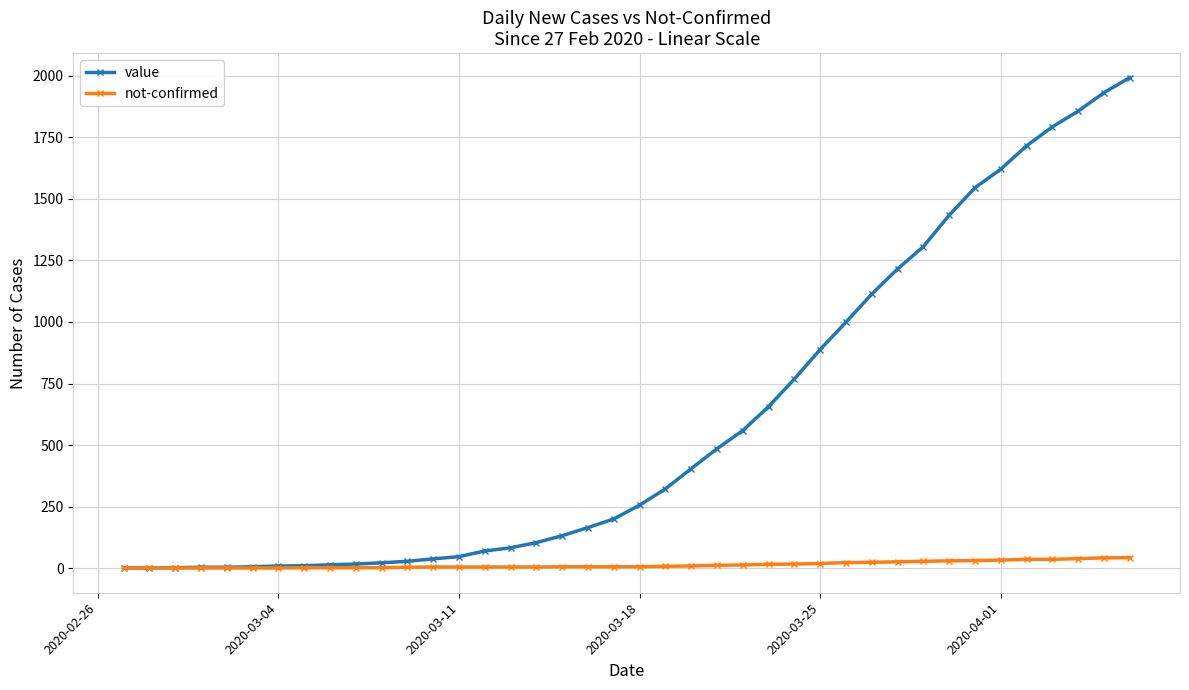

List the series in order of their overall mean, lowest first.

not-confirmed, value